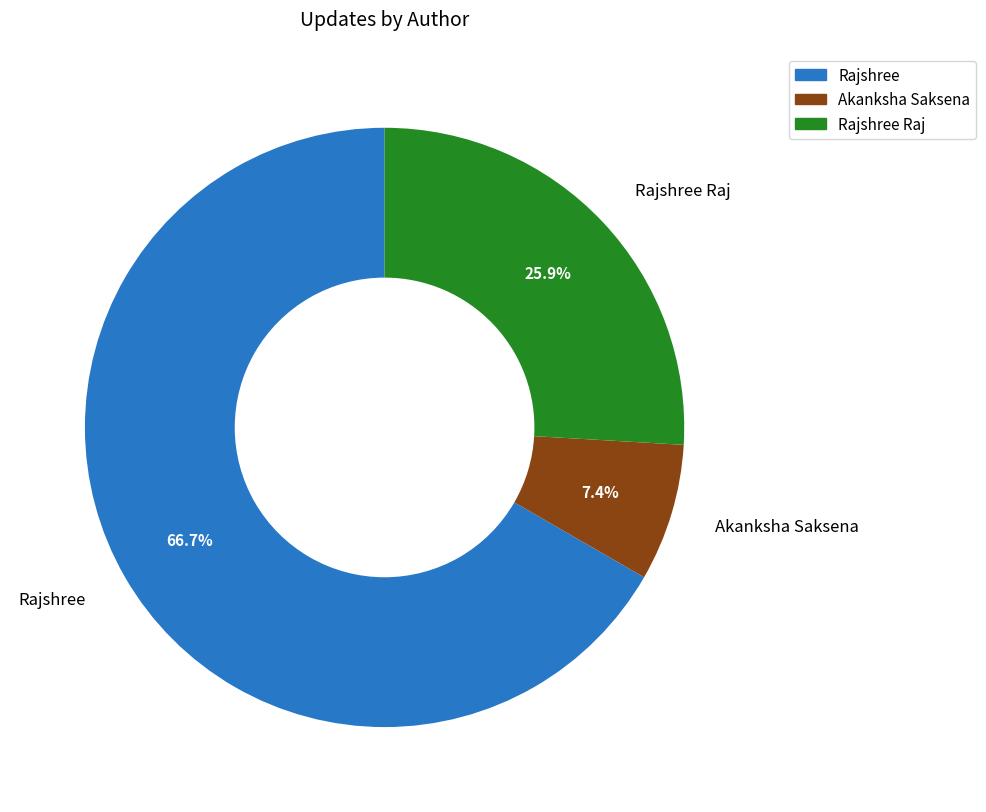

What percentage is the Rajshree Raj slice, to the nearest percent?

26%